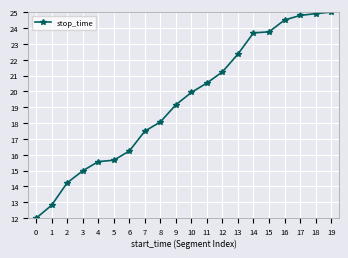

How many lines are shown in the chart?

1